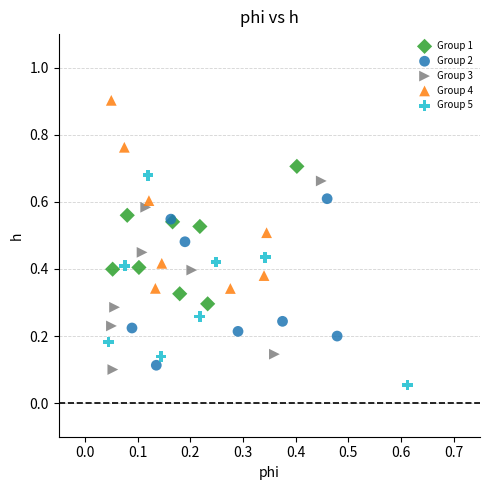

Which series contains the highest Y value?

Group 4